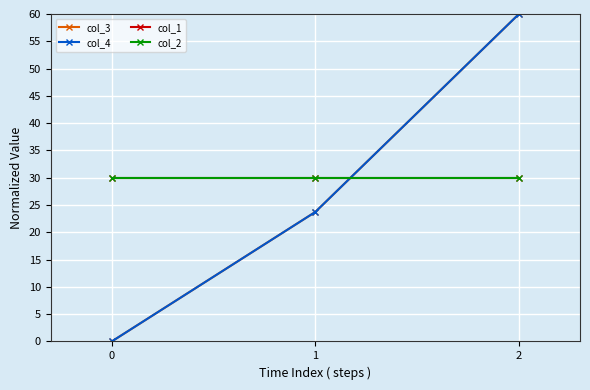

What is the value of the col_1 point at the 1st from the left?

30.0